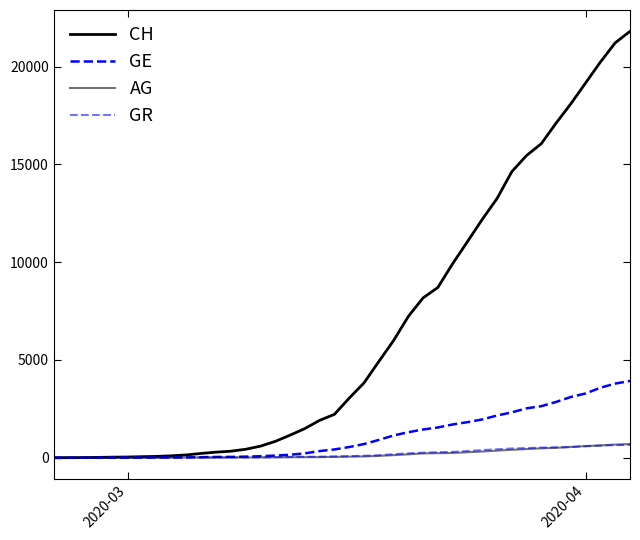

Does the chart have visible grid lines?

No